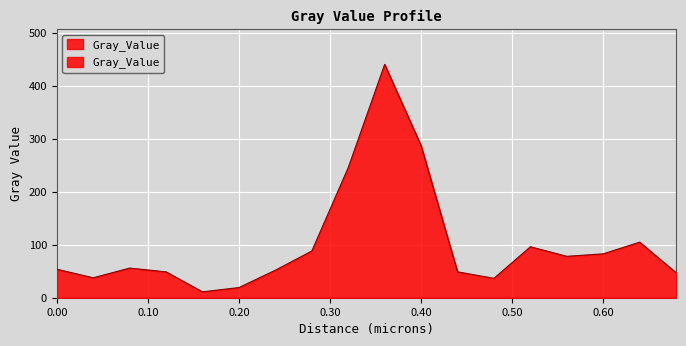

Reading left to right, transcribe all the data shown in this chart.

53.9	37.6	55.9	48.8	11.1	19.2	51.9	88.2	245.7	440.5	287.2	48.9	36.6	96.2	78.1	82.8	104.9	47.1